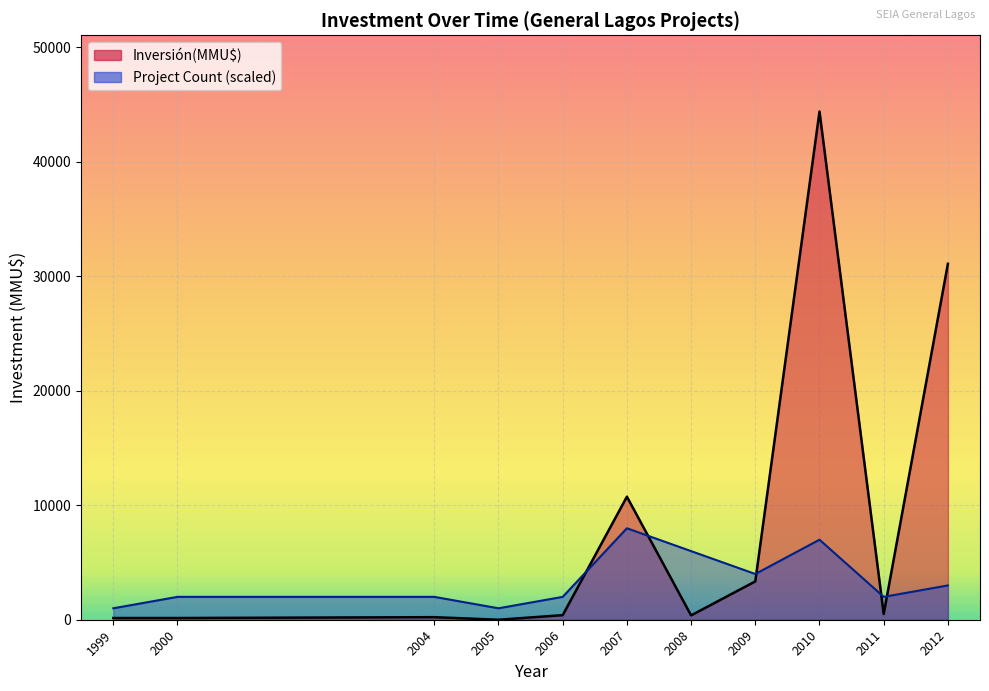

True or false: Inversión(MMU$) has a value of 522 at 2009.

False